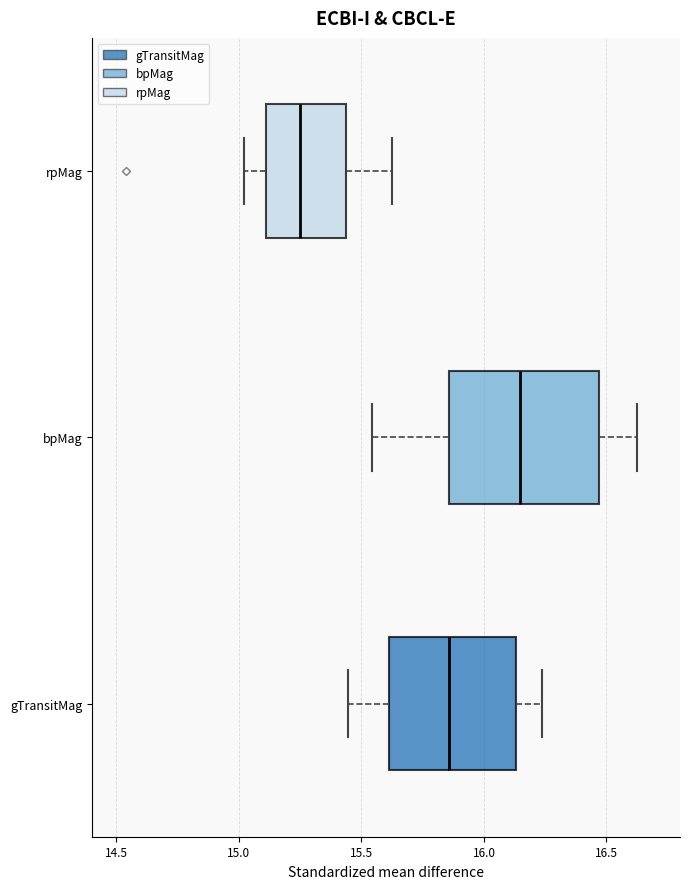

Reading bottom to top, read every box against the x-axis: the position of its median line, the range the box covers, and the ends of its whiskers. The values are not printed on the chart, so give them approximately, as read against the axis.

gTransitMag: median 15.85, box 15.60 to 16.15, whiskers 15.45 to 16.25
bpMag: median 16.15, box 15.85 to 16.45, whiskers 15.55 to 16.65
rpMag: median 15.25, box 15.10 to 15.45, whiskers 15.00 to 15.65